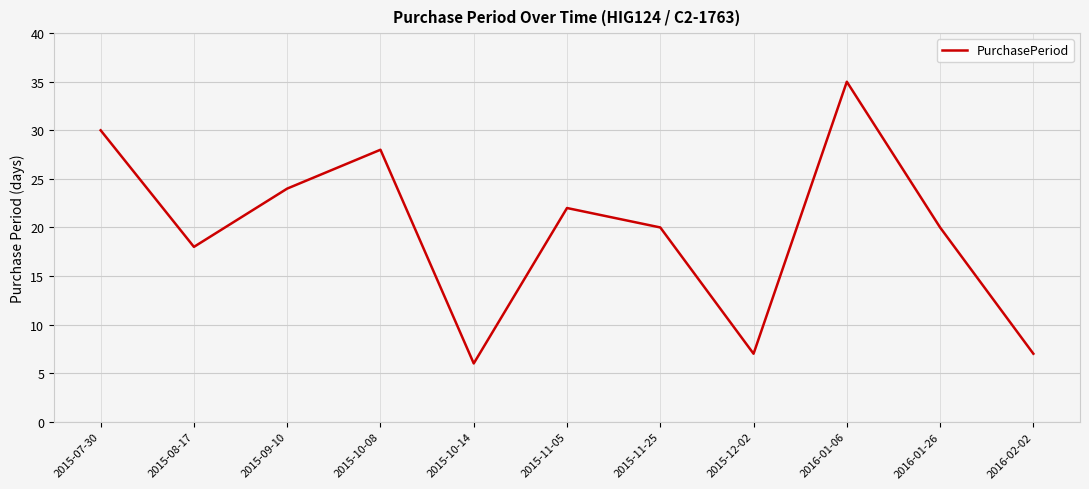

At which category does the chart reach its peak across all series?

2016-01-06